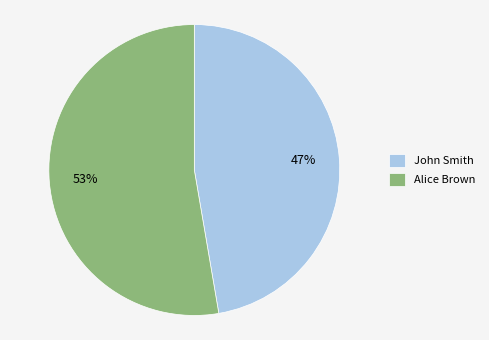

Rank the categories by value from lowest to highest.

John Smith, Alice Brown